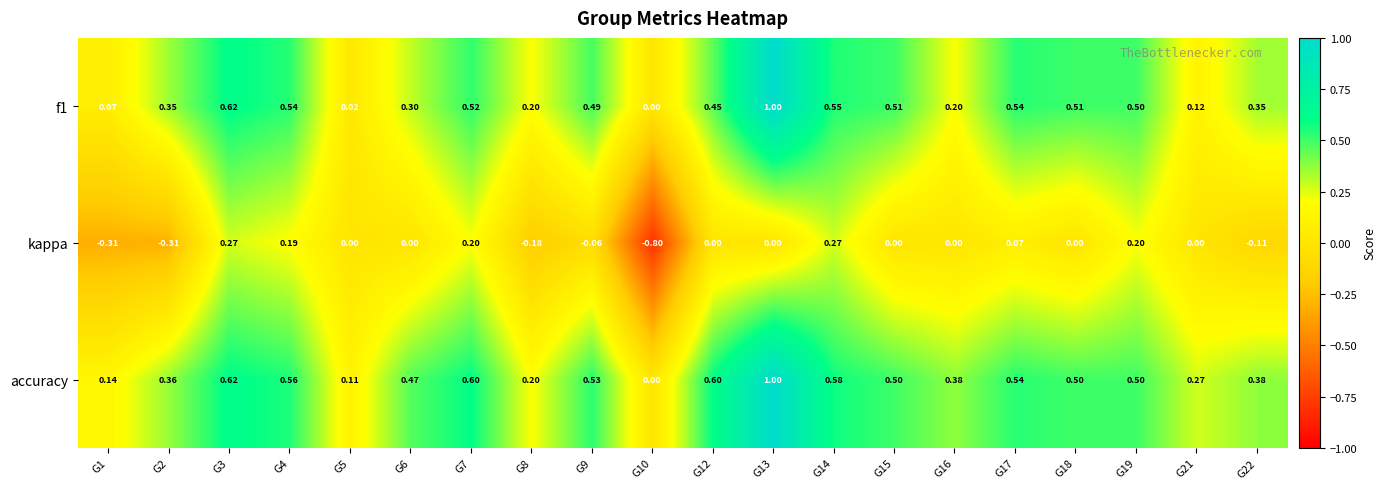

Which series has the largest range (max minus min)?

kappa